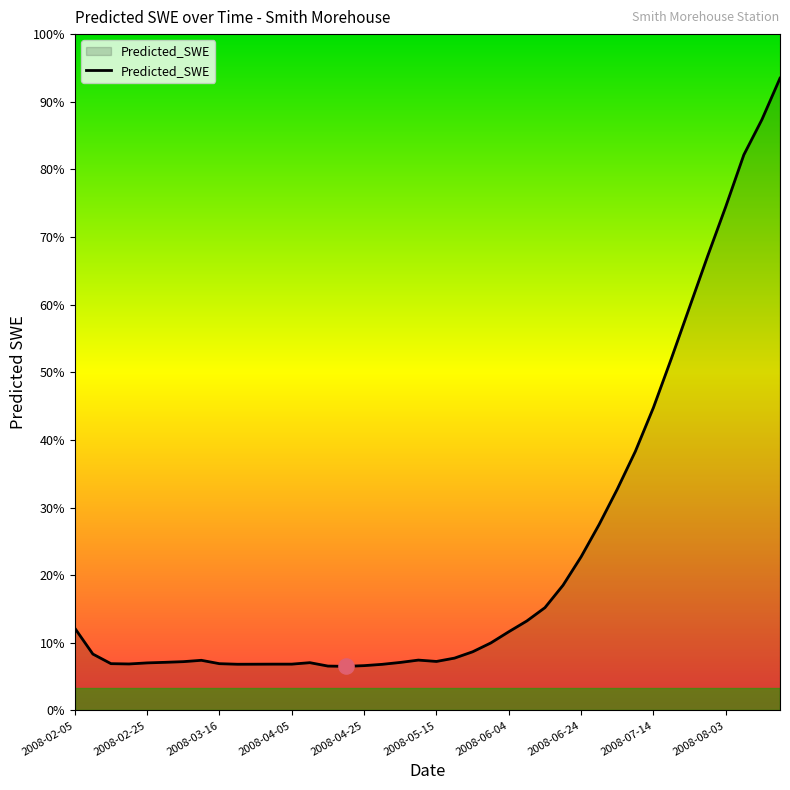

What is the change in value from 2008-03-06 to 2008-05-15?

+0.1